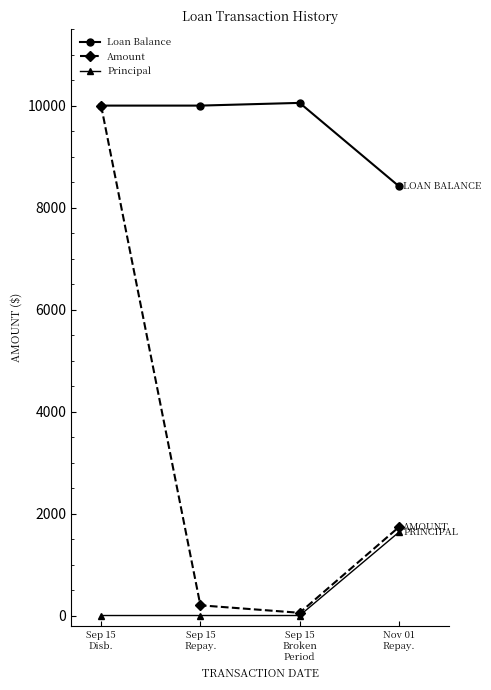

What is the value of the Amount point at the 1st from the left?

10000.0